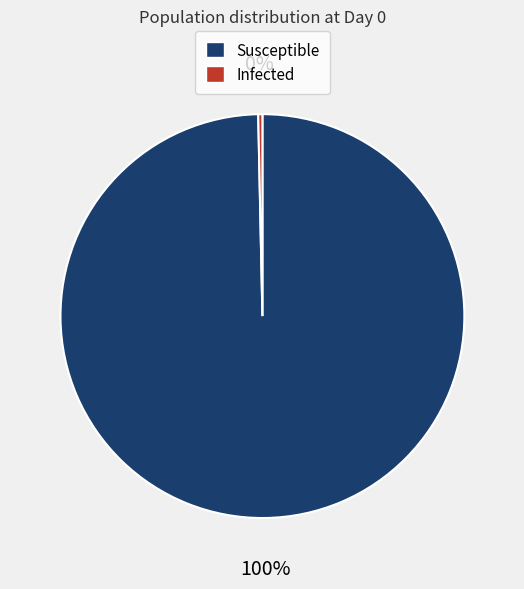

Is there a majority slice in this chart?

Yes